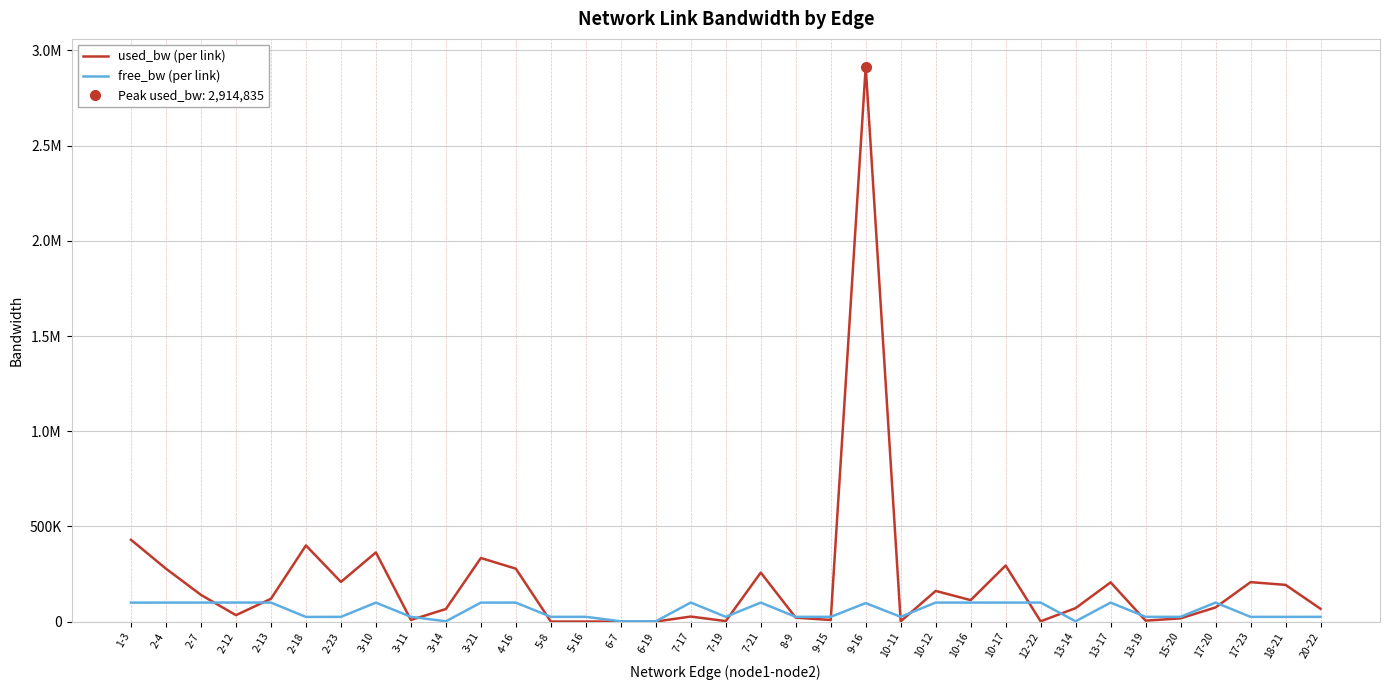

At which category is the sum across all series the highest?

9-16